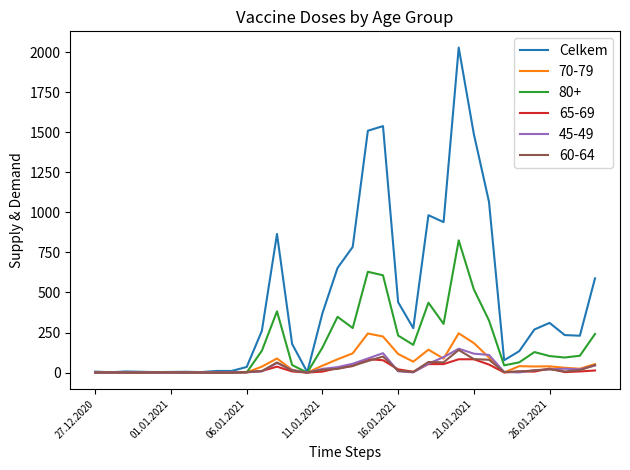

Which series has the largest total across all categories?

Celkem